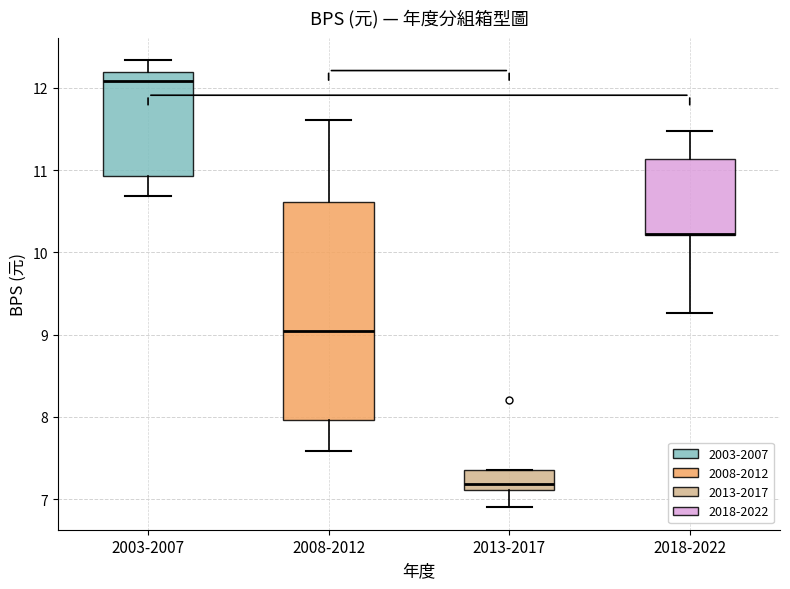

Reading left to right, transcribe this box plot: for each box, give where its median line is, the range the box spans, and where its two whiskers end, as read against the y-axis. The values are not printed on the chart, so give them approximately, as read against the axis.

2003-2007: median 12.1, box 10.9 to 12.2, whiskers 10.7 to 12.3
2008-2012: median 9.1, box 8.0 to 10.6, whiskers 7.6 to 11.6
2013-2017: median 7.2, box 7.1 to 7.4, whiskers 6.9 to 7.4
2018-2022: median 10.2 (drawn on the box's lower edge), box 10.2 to 11.1, whiskers 9.3 to 11.5